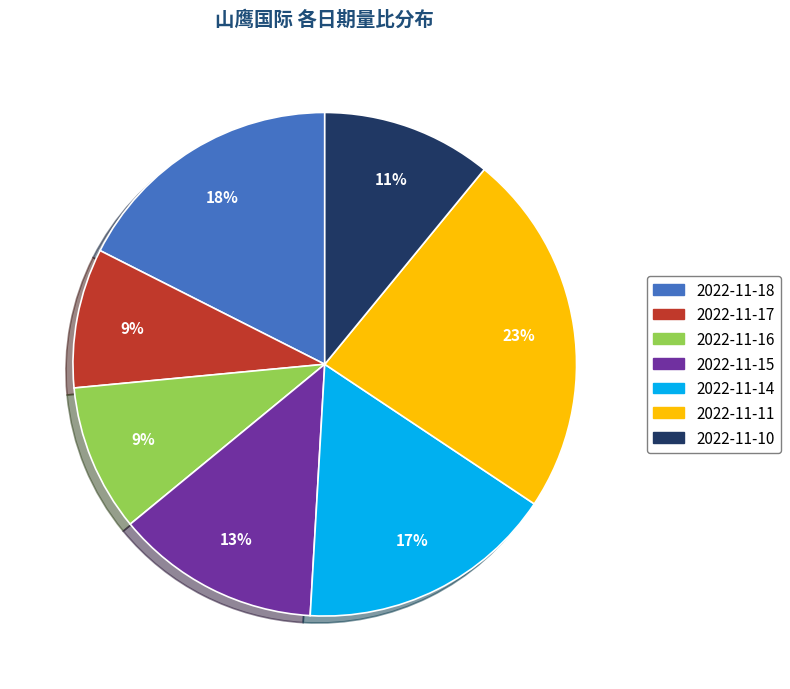

What is the largest slice in the pie chart?

2022-11-11